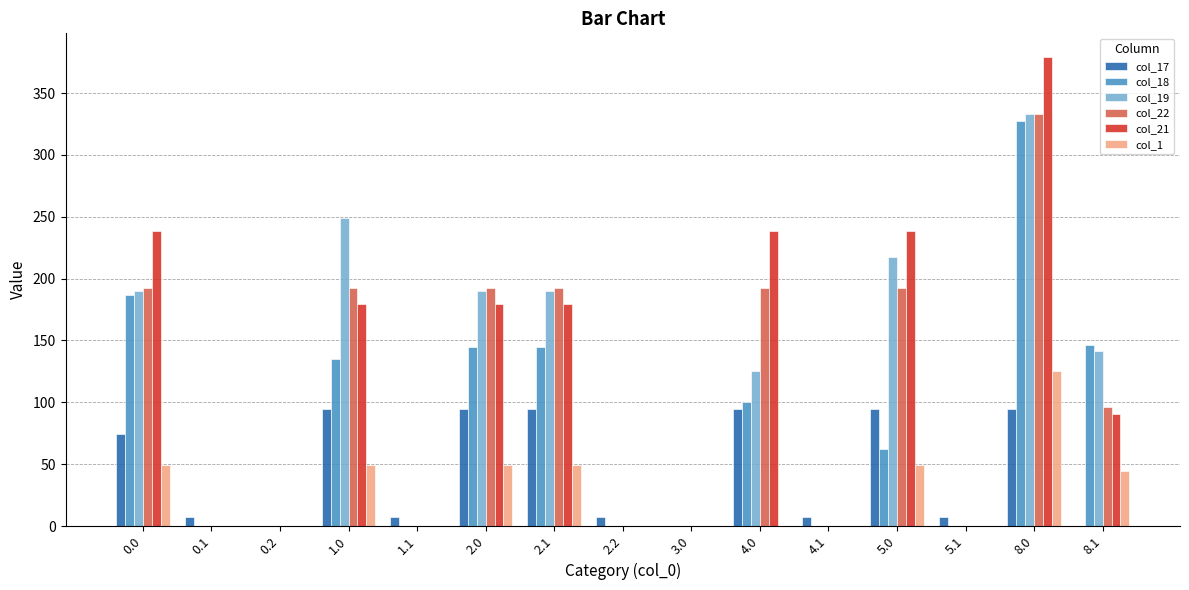

Are the bars grouped side by side (vs. stacked)?

Yes